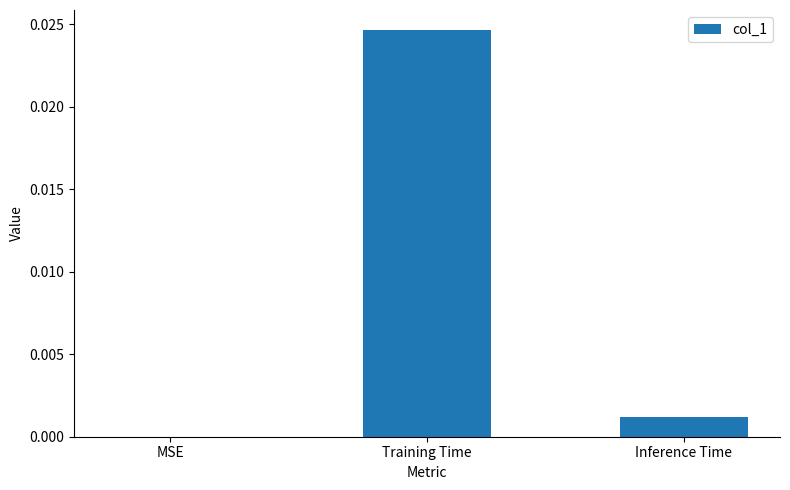

Between Inference Time and Training Time, which is larger?

Training Time